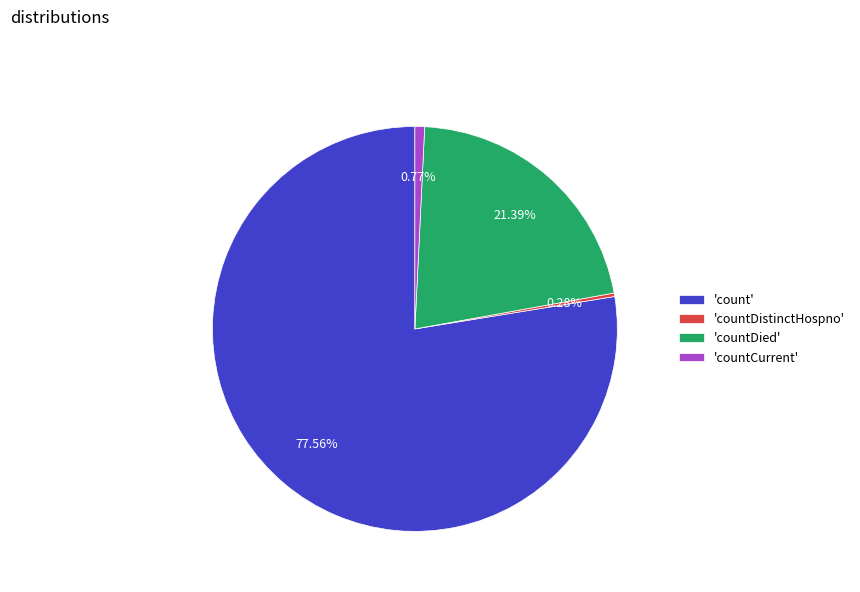

Which slice is the largest?

'count'